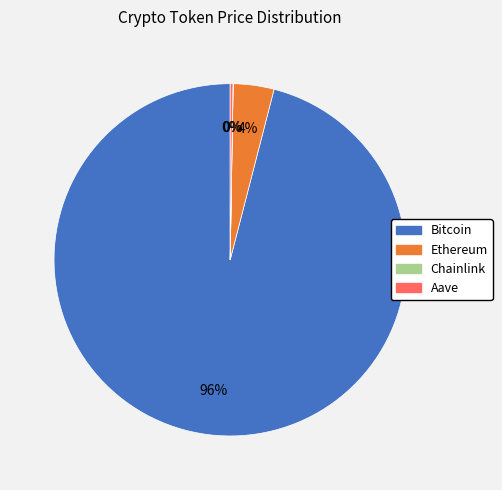

To the nearest percent, what percentage of the pie is Ethereum?

4%